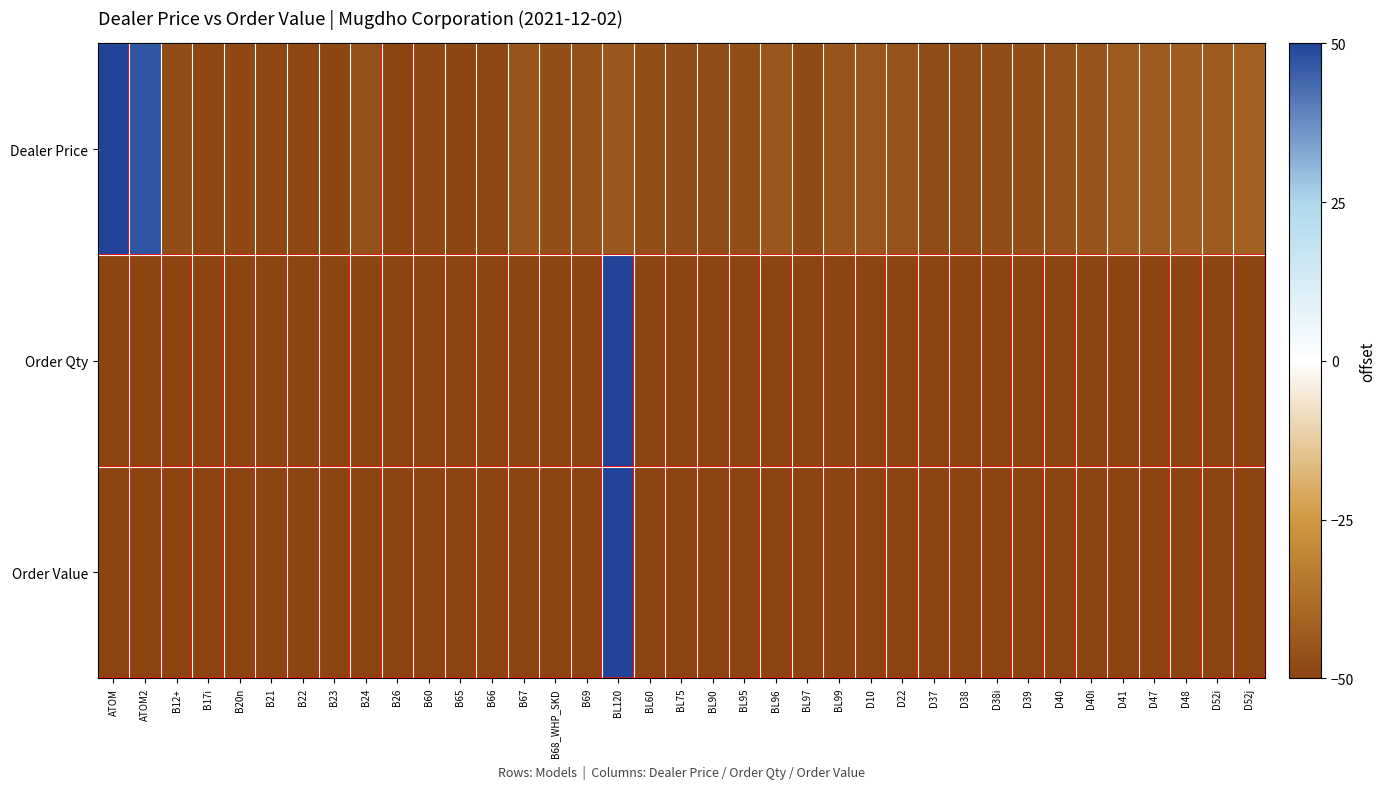

At which category does the chart reach its minimum across all series?

B26